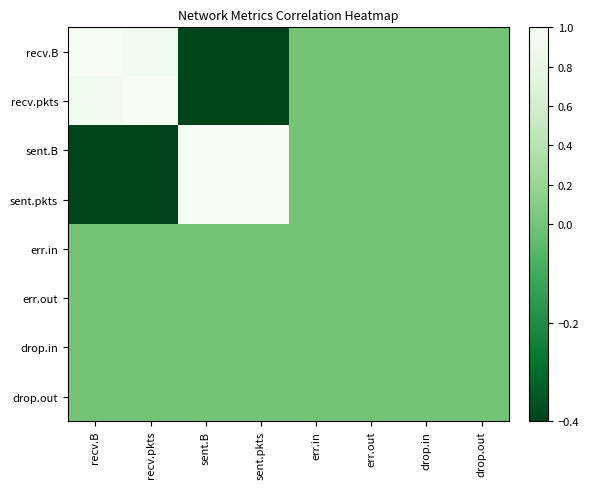

At err.out, list the series in order from largest to smallest.

recv.B, recv.pkts, sent.B, sent.pkts, err.in, err.out, drop.in, drop.out